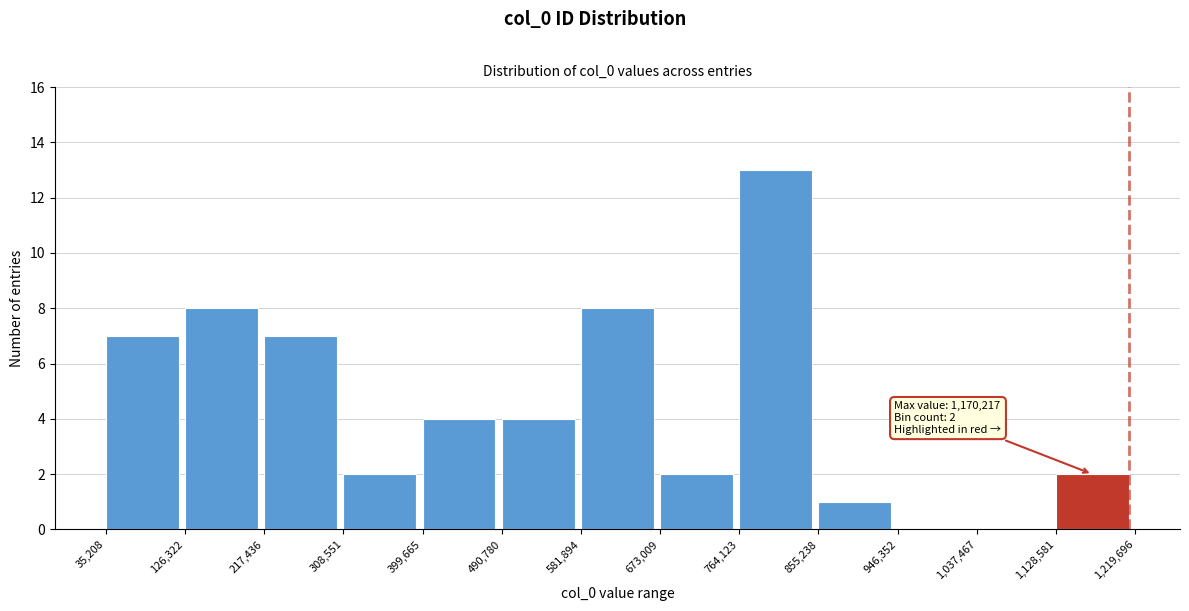

Over which range of the x-axis is the bar tallest?

764,123 to 855,238